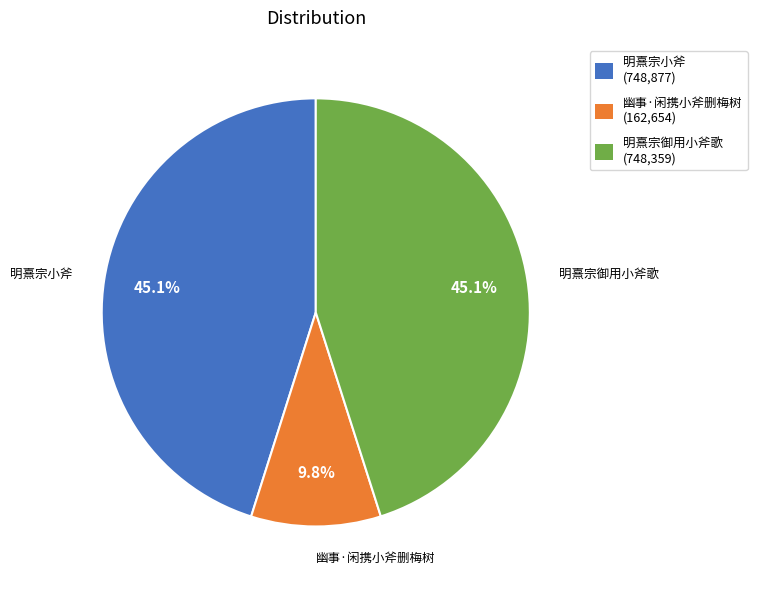

Is there any slice that represents more than half of the pie?

No